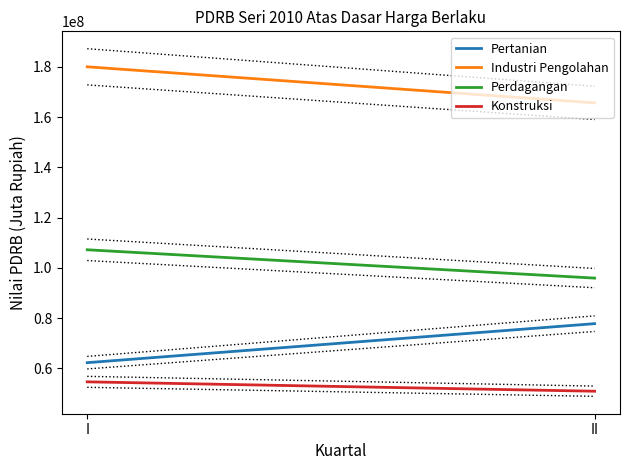

Is it true that Industri Pengolahan equals 165672436.2 at II?

True